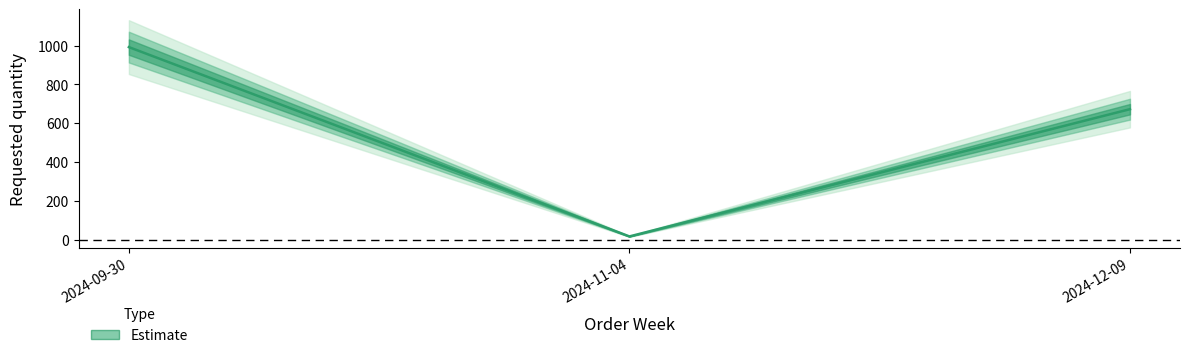

Which label corresponds to the smallest value in the chart?

2024-11-04